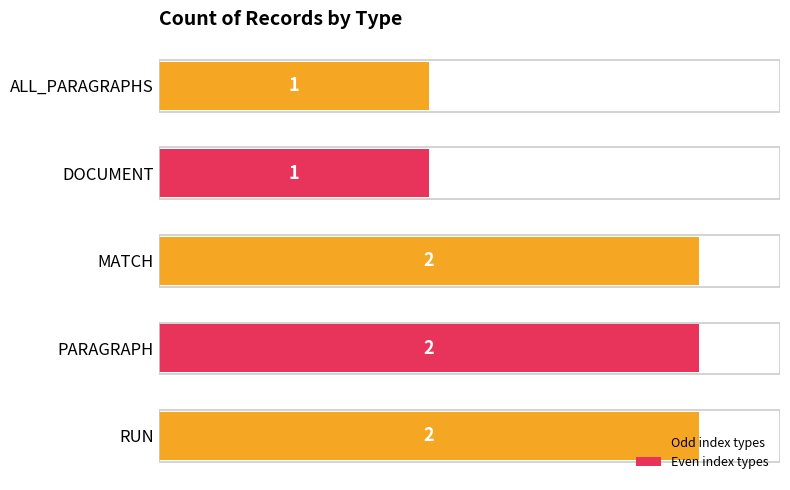

Between DOCUMENT and PARAGRAPH, which is larger?

PARAGRAPH